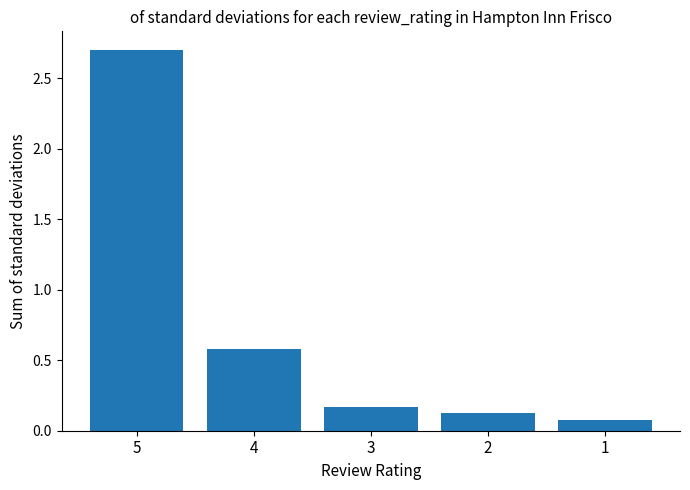

What is the change in value from 5 to 4?

-2.1